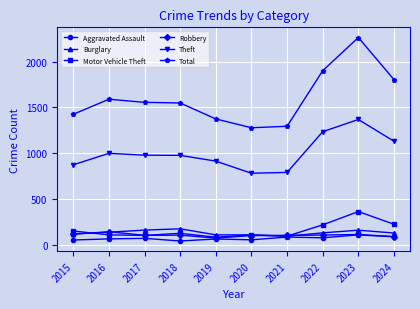

What is the difference between the highest and lowest values at 2023?

2152